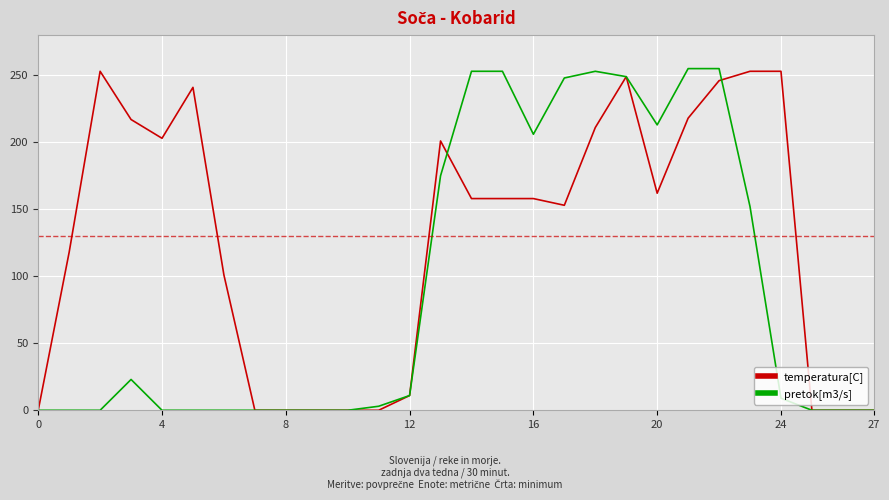

What is the maximum value shown in the chart?

255